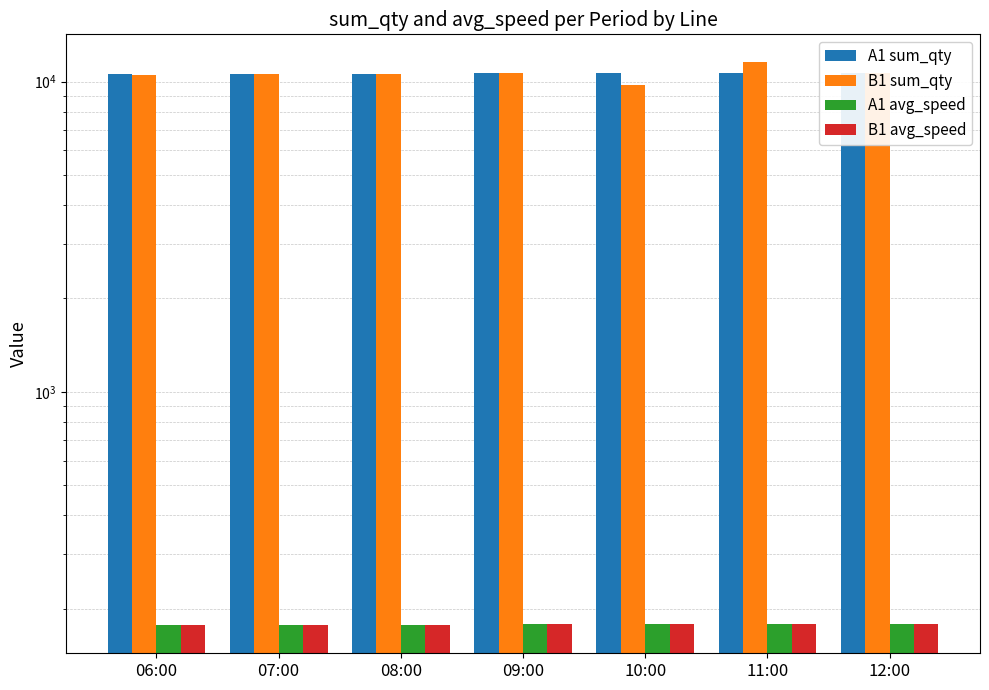

Reading right to left, extract all data points from this chart.

A1 sum_qty: 12:00=10662	11:00=10635	10:00=10656	09:00=10623	08:00=10580	07:00=10571	06:00=10545
B1 sum_qty: 12:00=10627	11:00=11518	10:00=9716	09:00=10636	08:00=10581	07:00=10564	06:00=10518
A1 avg_speed: 12:00=178	11:00=178	10:00=179	09:00=179	08:00=177	07:00=177	06:00=177
B1 avg_speed: 12:00=179	11:00=178	10:00=179	09:00=178	08:00=177	07:00=177	06:00=177